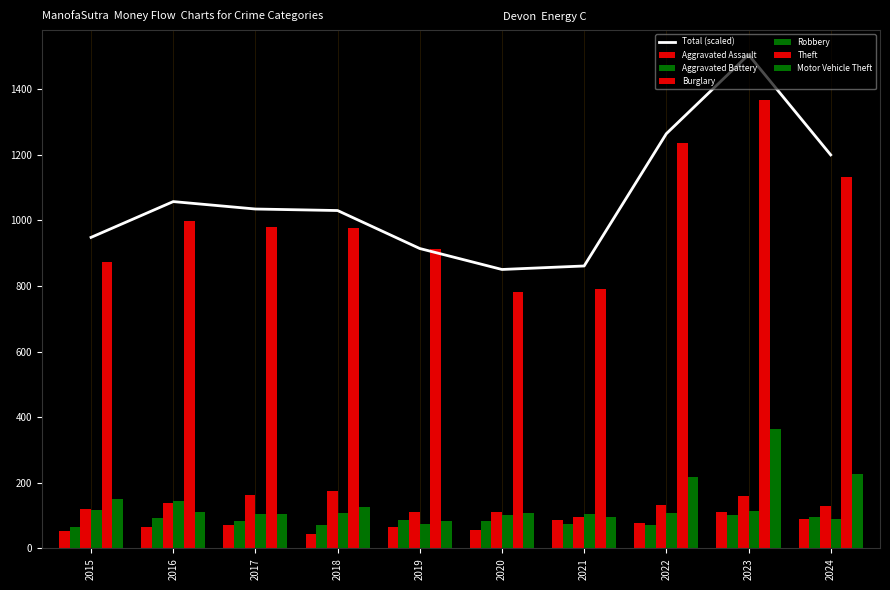

Which series has the widest spread of values?

Theft